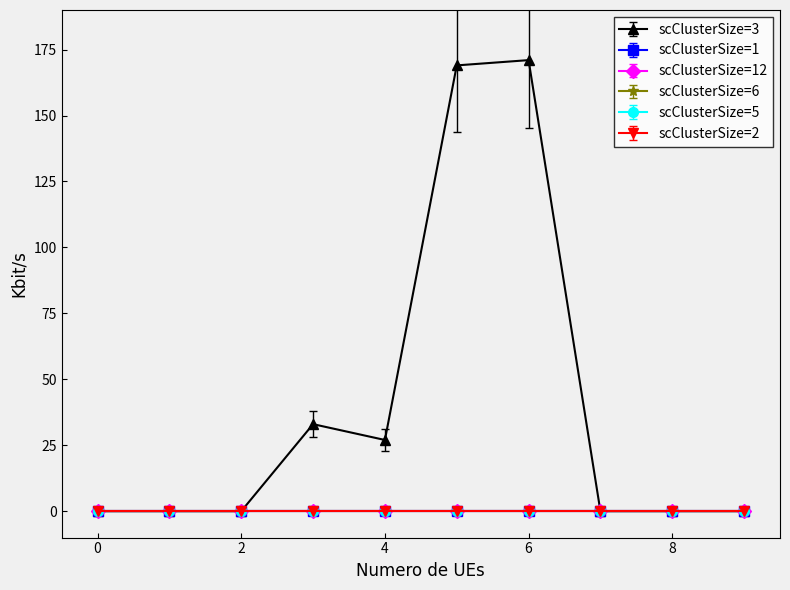

Does the chart have visible grid lines?

No